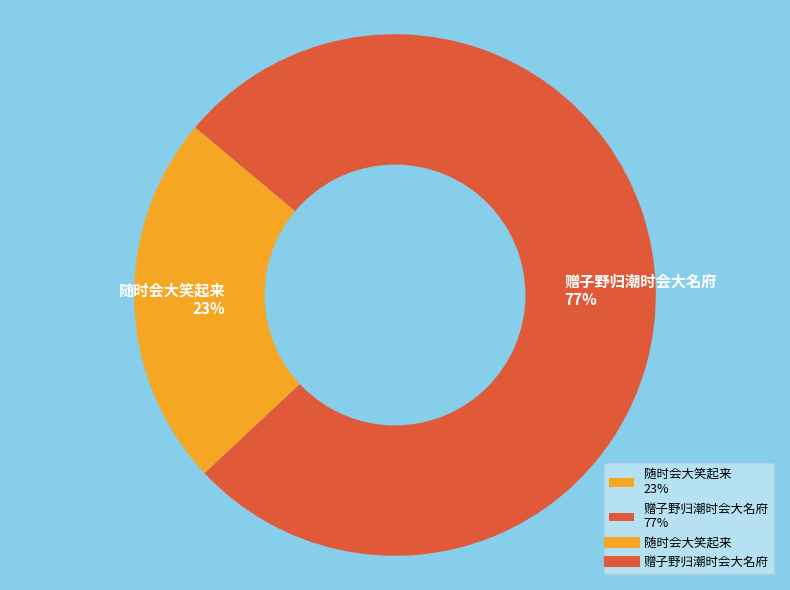

Count the number of slices in the pie.

2